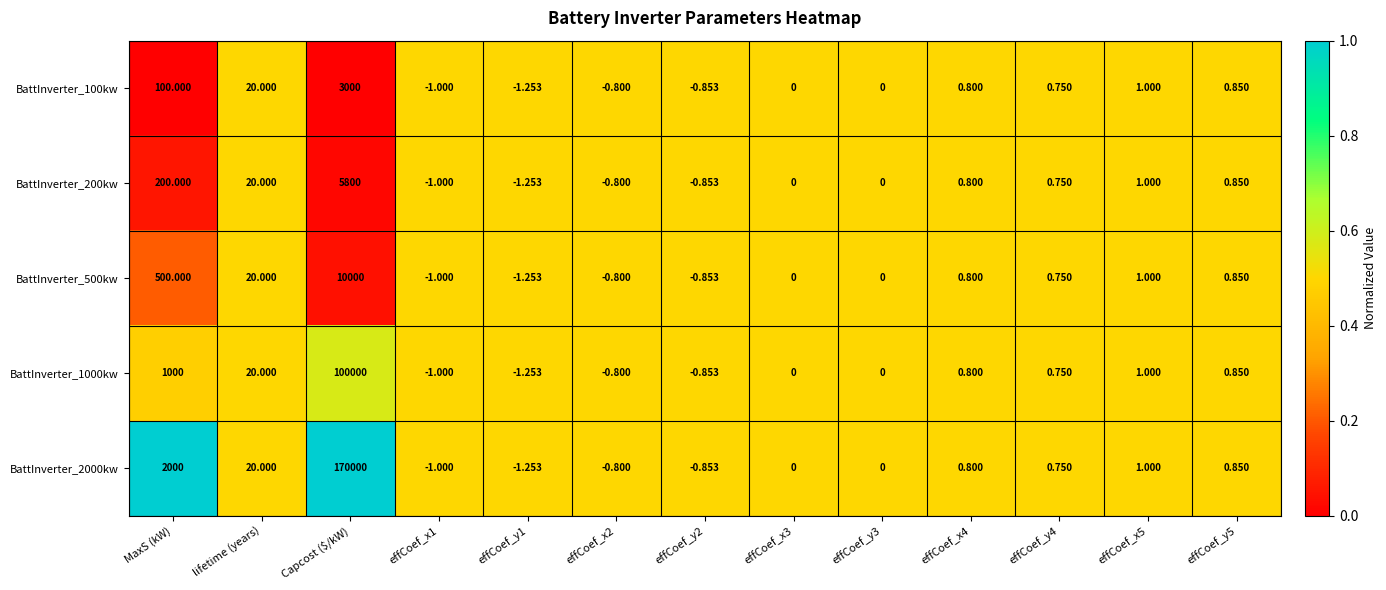

Where is BattInverter_2000kw nearest to the value 84999?

MaxS (kW)